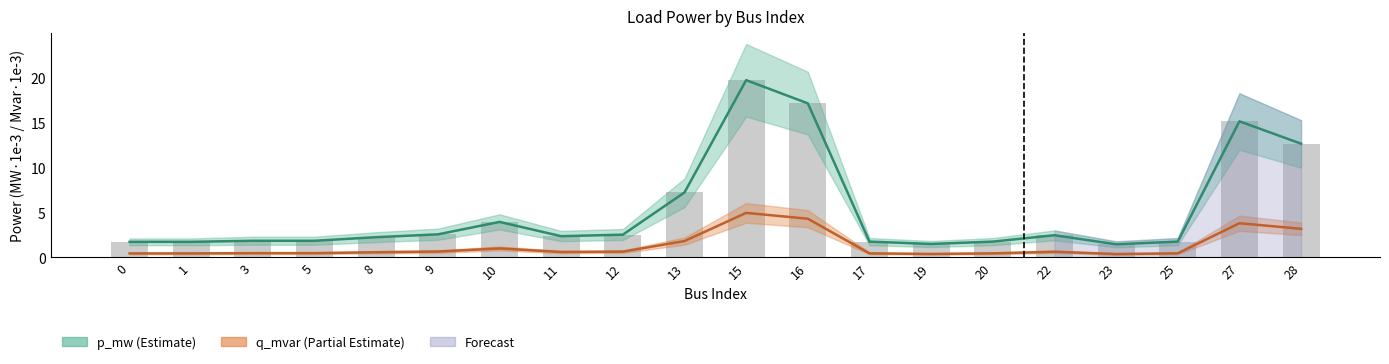

Which has a higher value, 11 or 10?

10